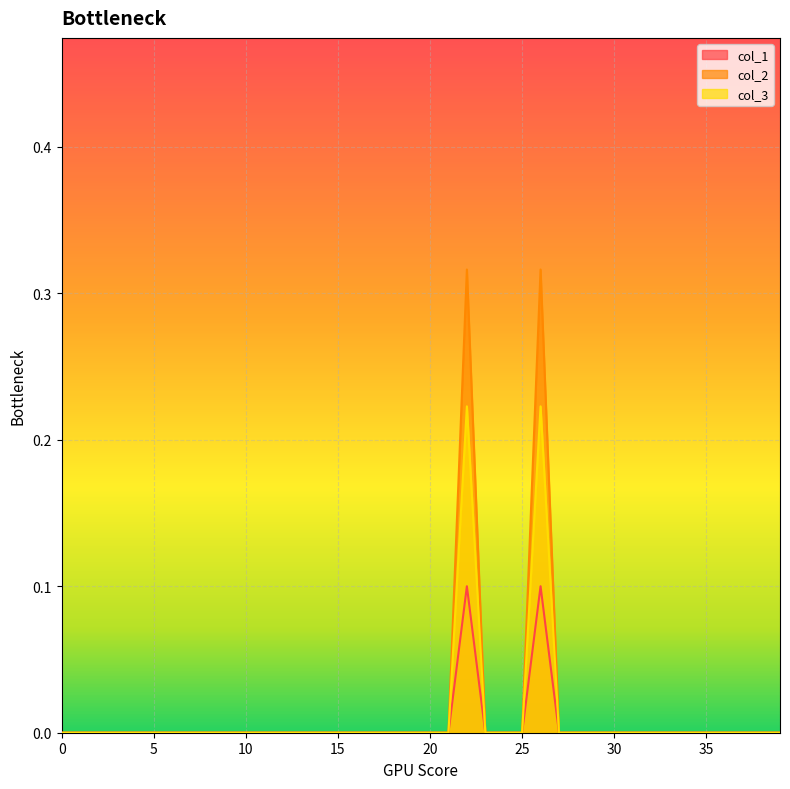

How many col_2 values are between 0 and 1?

40